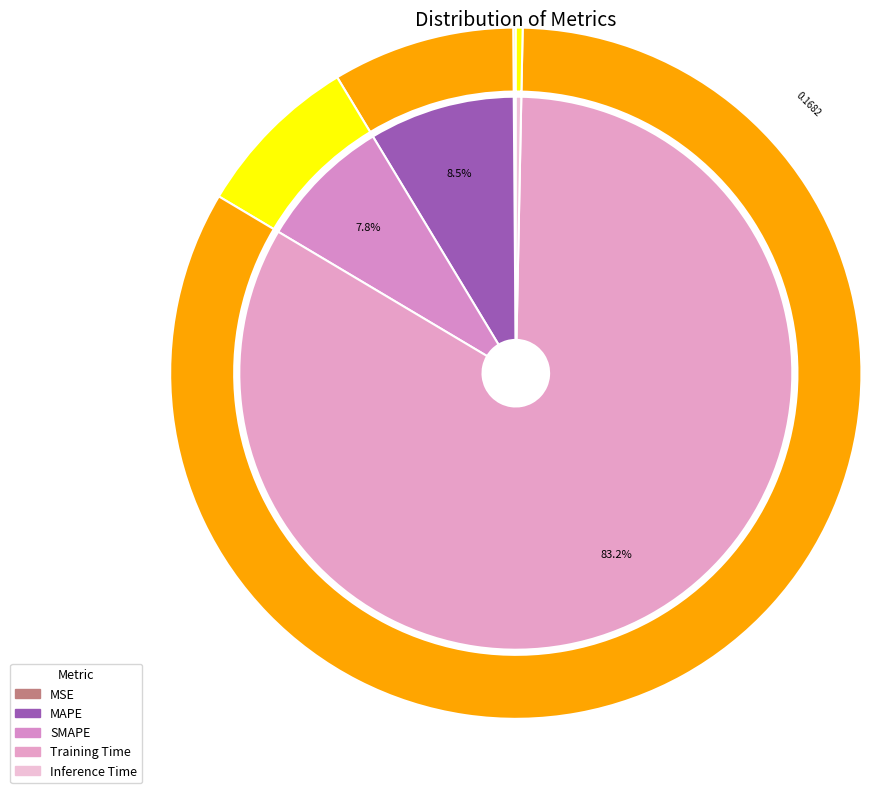

Does SMAPE account for over 50% of the chart?

No